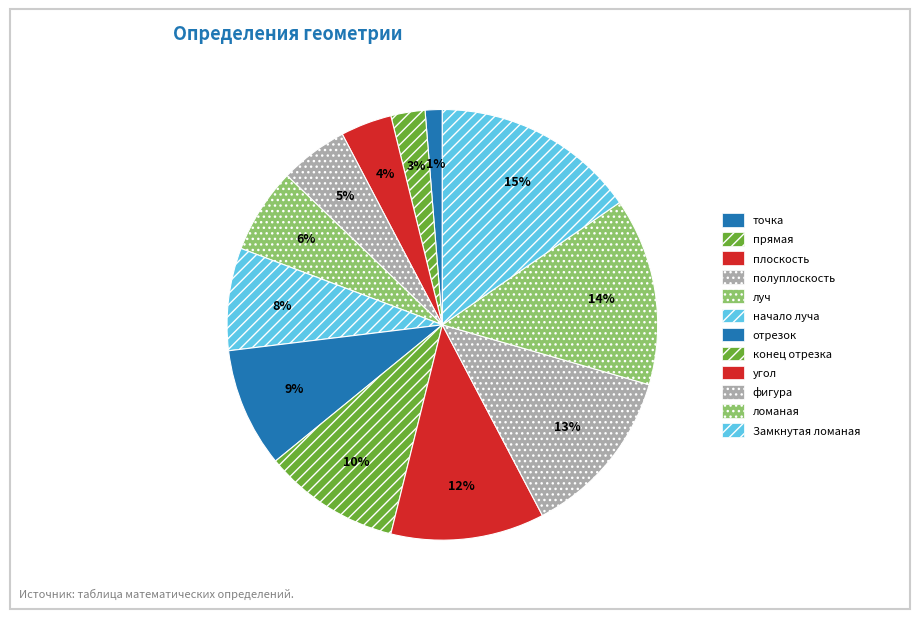

Which has a higher value, угол or ломаная?

ломаная